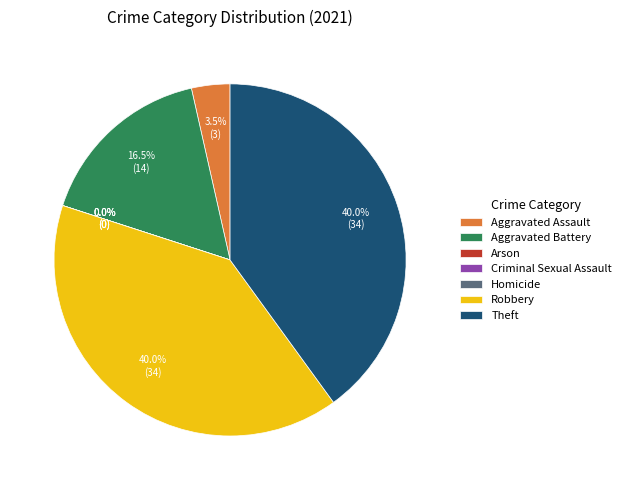

What is the smallest slice in the pie chart?

Arson